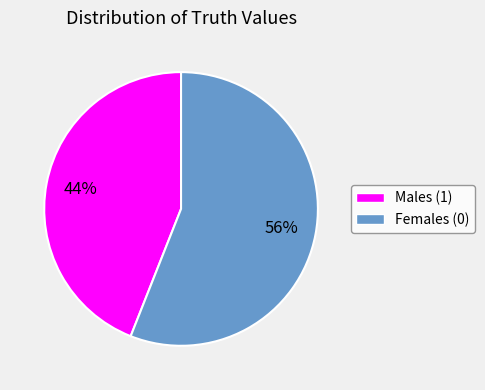

To the nearest percent, what is the average slice percentage?

50%